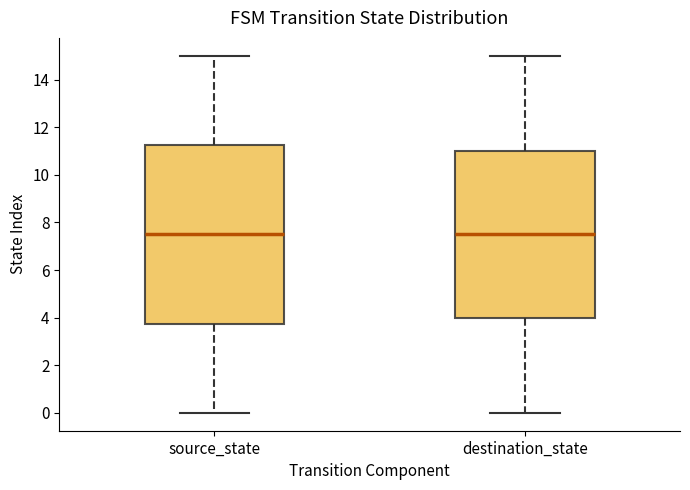

Reading left to right, read every box against the y-axis: the position of its median line, the range the box covers, and the ends of its whiskers. The values are not printed on the chart, so give them approximately, as read against the axis.

source_state: median 7.6, box 3.8 to 11.2, whiskers 0.0 to 15.0
destination_state: median 7.6, box 4.0 to 11.0, whiskers 0.0 to 15.0